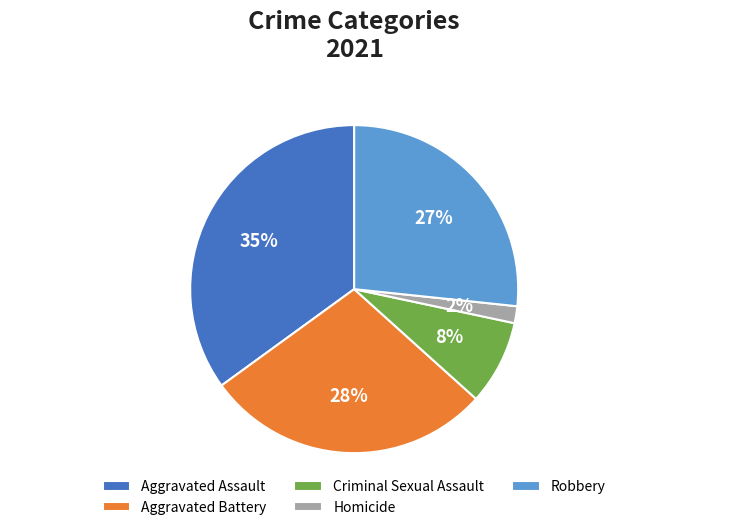

To the nearest percent, what is the difference between the largest and smallest slice percentages?

33%